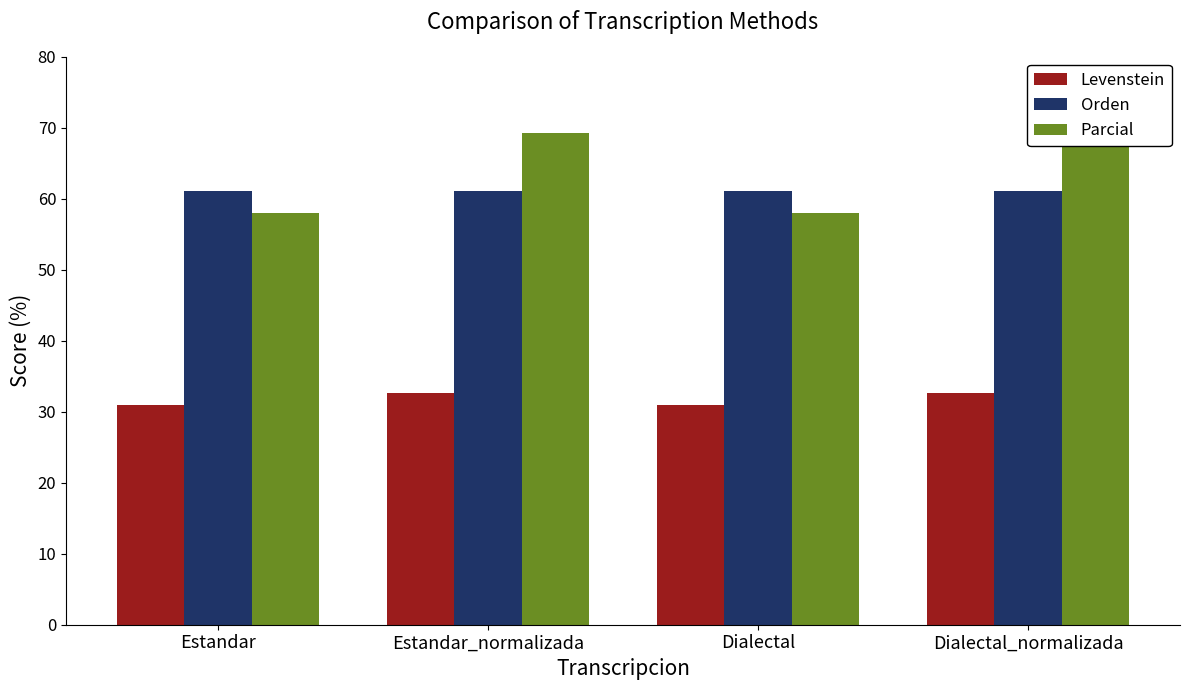

What is the maximum value for Parcial?

69.2